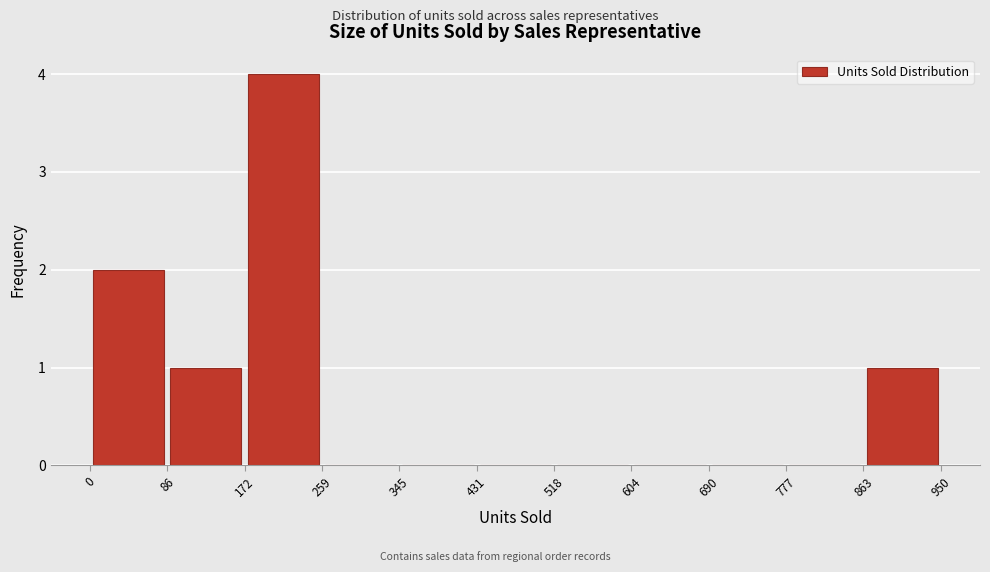

Reading left to right, transcribe this chart: for each bar, give the range it covers on the x-axis and its height. The values are not printed on the chart, so give them approximately, as read against the axis.

0 to 86: 2
86 to 172: 1
172 to 259: 4
259 to 345: 0
345 to 431: 0
431 to 518: 0
518 to 604: 0
604 to 690: 0
690 to 777: 0
777 to 863: 0
863 to 950: 1